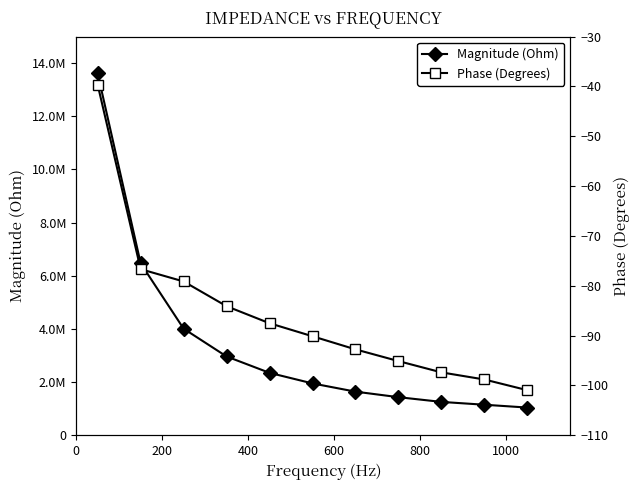

Which series has the largest total across all categories?

Magnitude (Ohm)